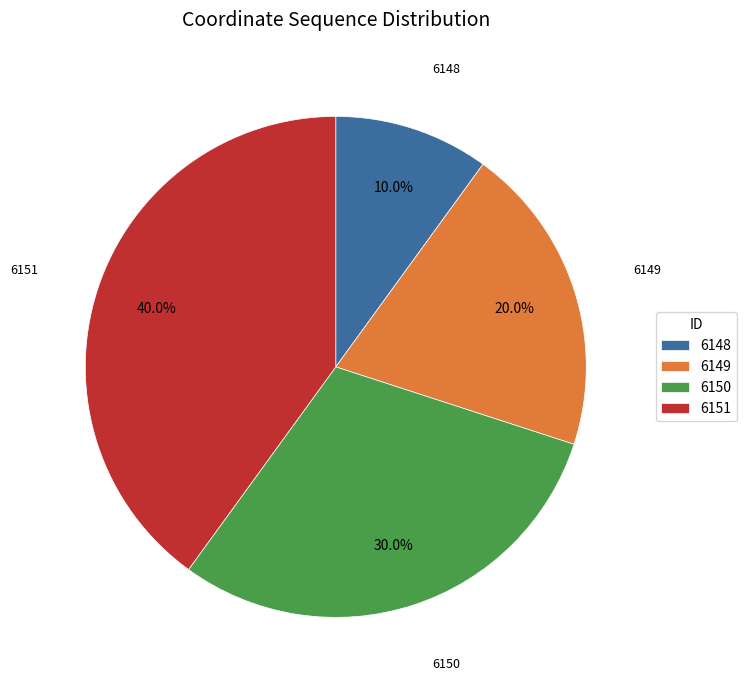

The 6151 slice represents 34% of the pie. True or false?

False